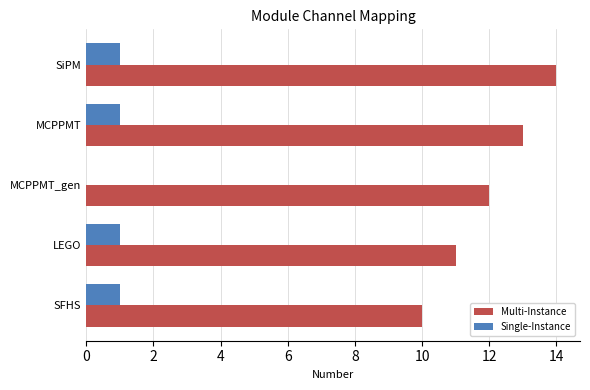

At which category is the sum across all series the highest?

SiPM